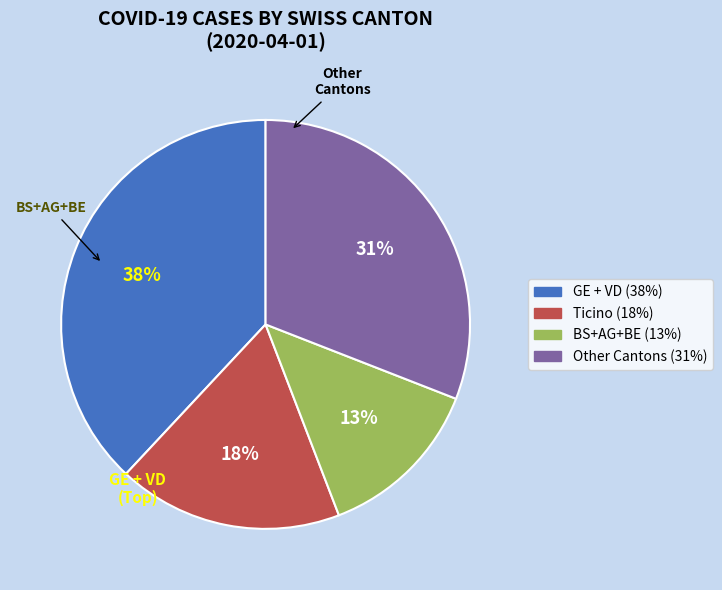

Is there a majority slice in this chart?

No